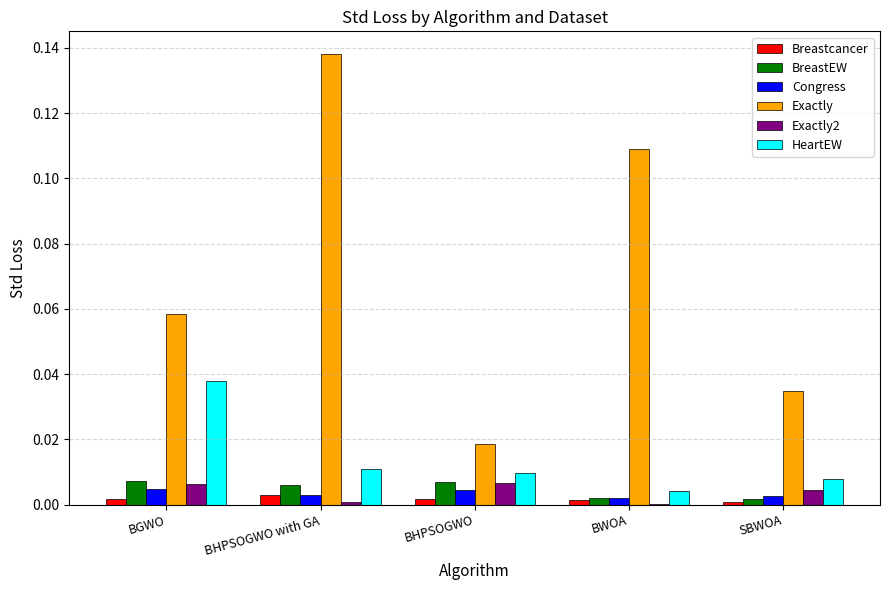

The BreastEW series shows 0.0 at BHPSOGWO with GA. True or false?

True